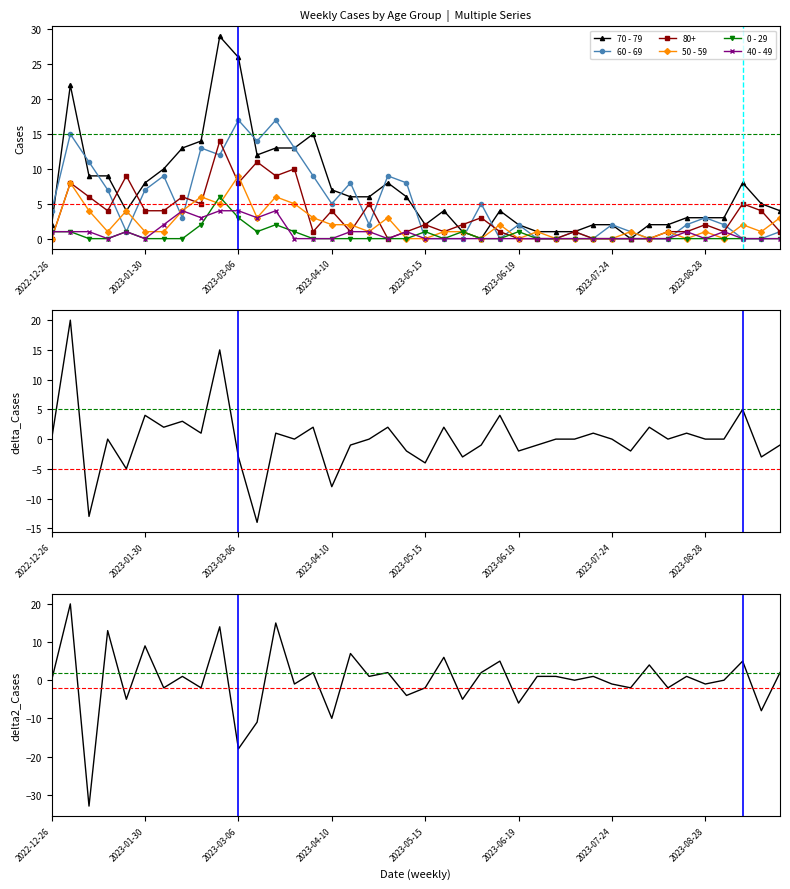

Reading right to left, what are all the values shown in this chart?

70 - 79: 4	5	8	3	3	3	2	2	0	2	2	1	1	1	2	4	0	1	4	2	6	8	6	6	7	15	13	13	12	26	29	14	13	10	8	4	9	9	22	2
60 - 69: 1	0	0	2	3	2	0	0	1	2	0	1	0	0	2	0	5	0	0	0	8	9	2	8	5	9	13	17	14	17	12	13	3	9	7	1	7	11	15	4
80+: 1	4	5	1	2	1	1	0	0	0	0	1	0	0	0	1	3	2	1	2	1	0	5	1	4	1	10	9	11	8	14	5	6	4	4	9	4	6	8	0
50 - 59: 3	1	2	0	1	0	1	0	1	0	0	0	0	1	0	2	0	1	1	0	0	3	1	2	2	3	5	6	3	9	5	6	4	1	1	4	1	4	8	0
0 - 29: 0	0	0	0	0	0	0	0	0	0	0	0	0	0	1	0	0	1	0	1	0	0	0	0	0	0	1	2	1	3	6	2	0	0	0	1	0	0	1	1
40 - 49: 0	0	0	1	0	1	0	0	0	0	0	0	0	0	0	0	0	0	0	0	1	0	1	1	0	0	0	4	3	4	4	3	4	2	0	1	0	1	1	1